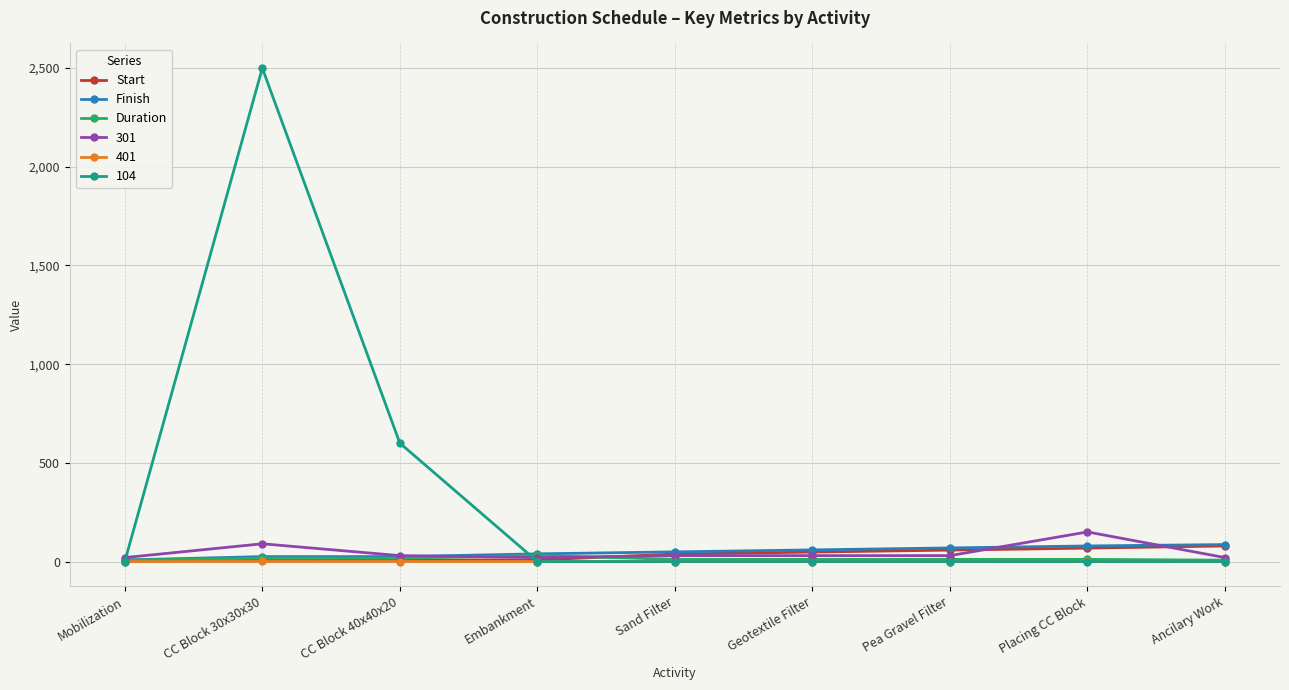

The value of 104 at Pea Gravel Filter is -1712.7. True or false?

False